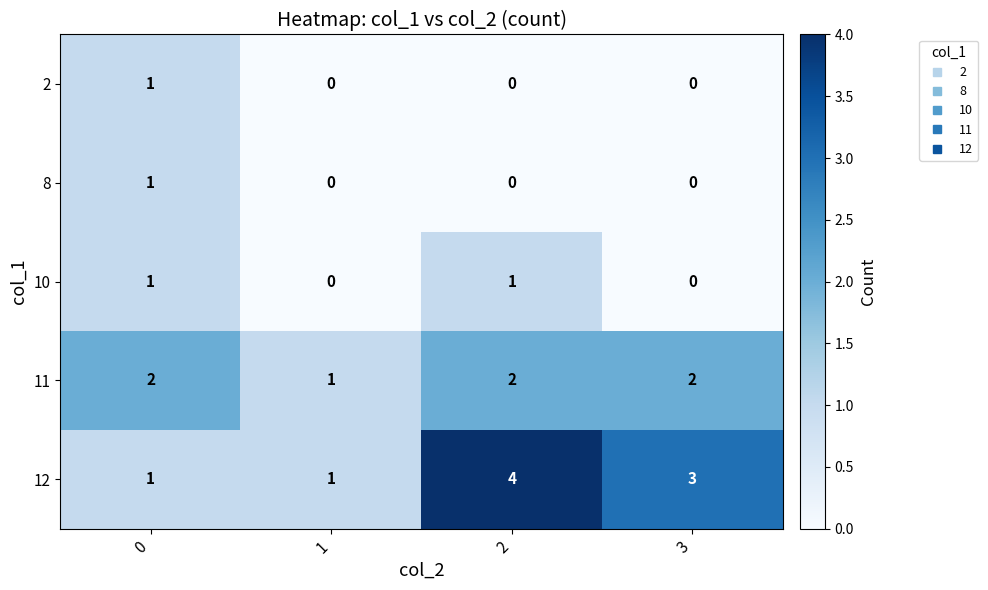

Reading right to left, what are all the values shown in this chart?

2: 3=0	2=0	1=0	0=1
8: 3=0	2=0	1=0	0=1
10: 3=0	2=1	1=0	0=1
11: 3=2	2=2	1=1	0=2
12: 3=3	2=4	1=1	0=1